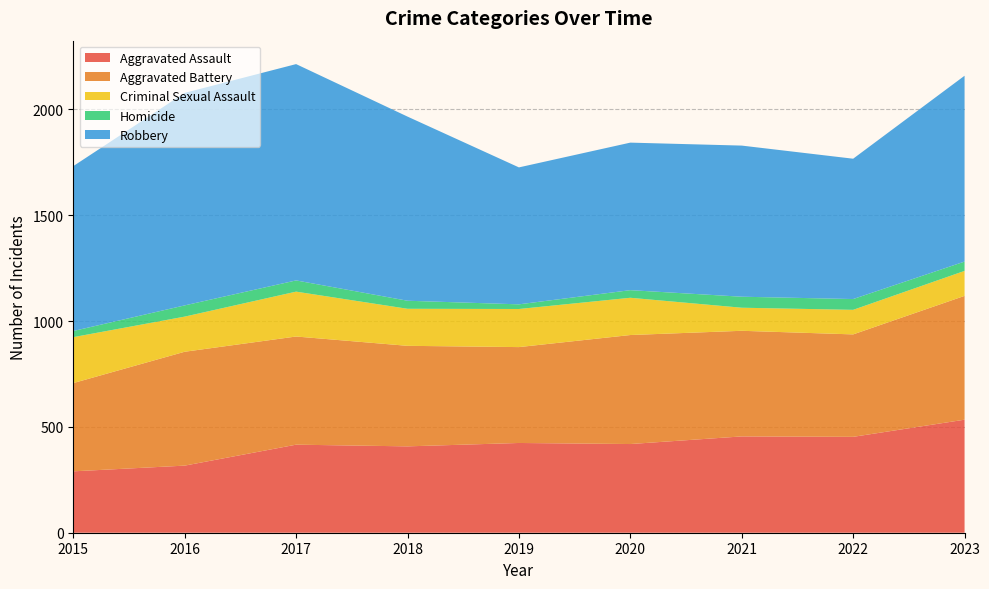

Reading right to left, extract all data points from this chart.

Aggravated Assault: 534	453	455	419	424	408	416	317	290
Aggravated Battery: 585	484	499	515	453	475	511	538	417
Criminal Sexual Assault: 118	116	109	176	180	175	212	166	217
Homicide: 44	51	52	36	22	38	53	53	29
Robbery: 878	663	714	697	647	870	1022	1004	779